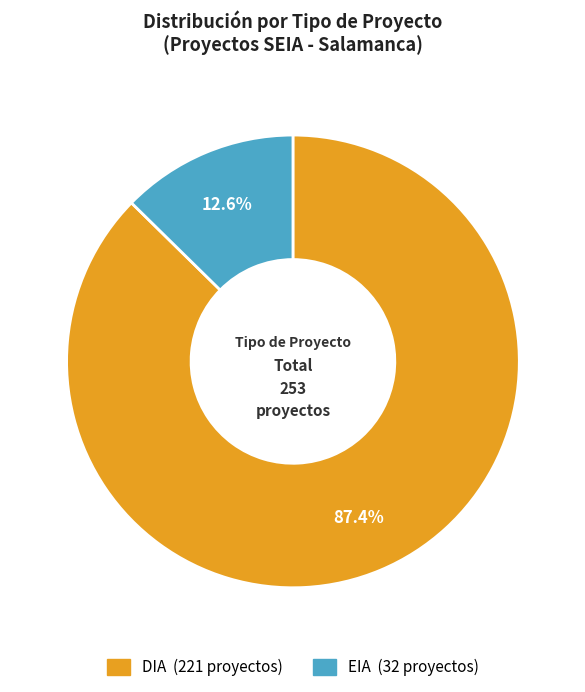

How many slices are in this pie chart?

2